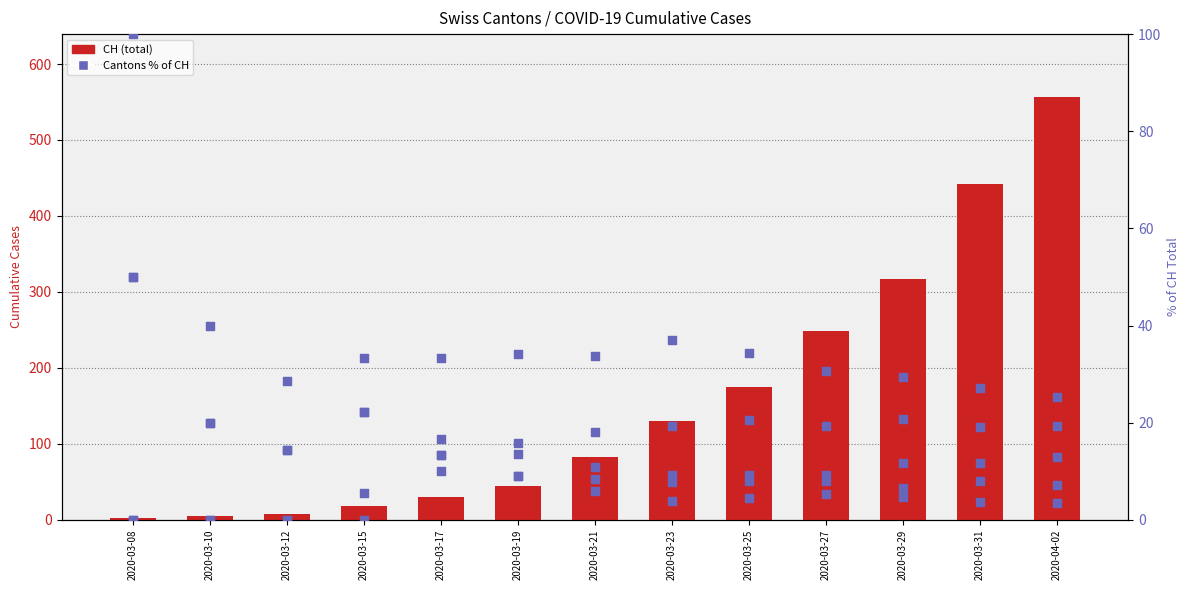

Which series reaches the minimum Y coordinate?

VD % of CH